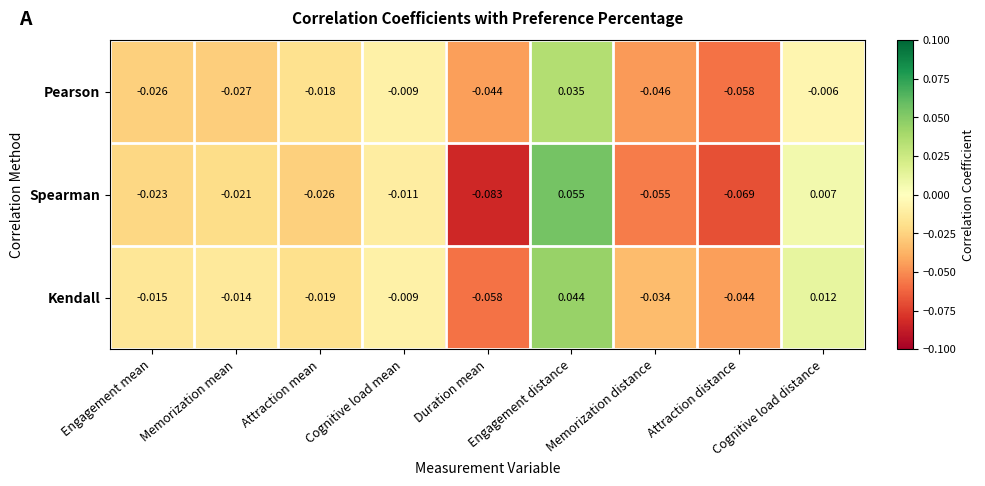

At which label does Pearson reach its minimum?

Attraction distance